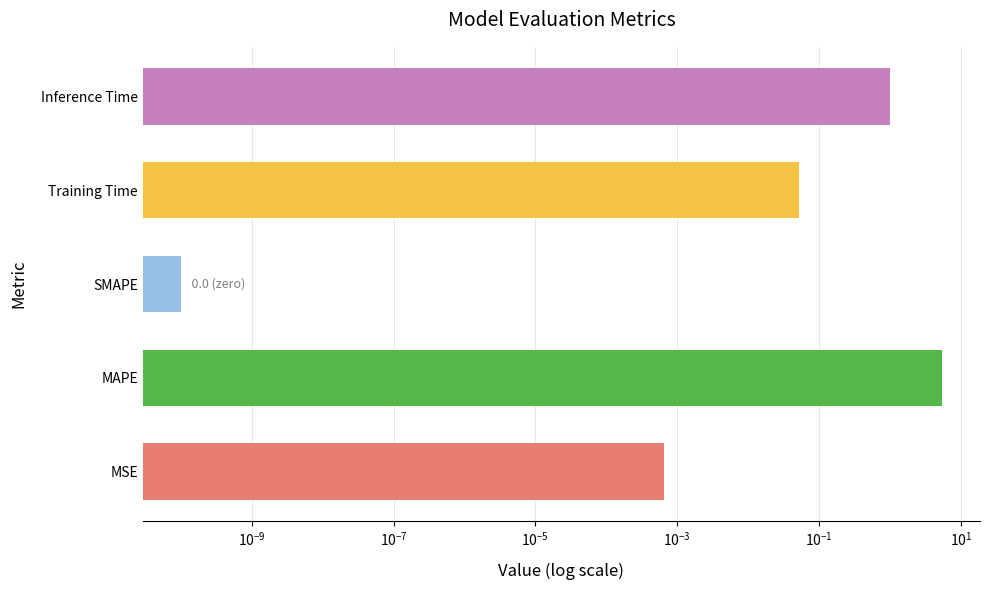

Which has a higher value, MAPE or MSE?

MAPE